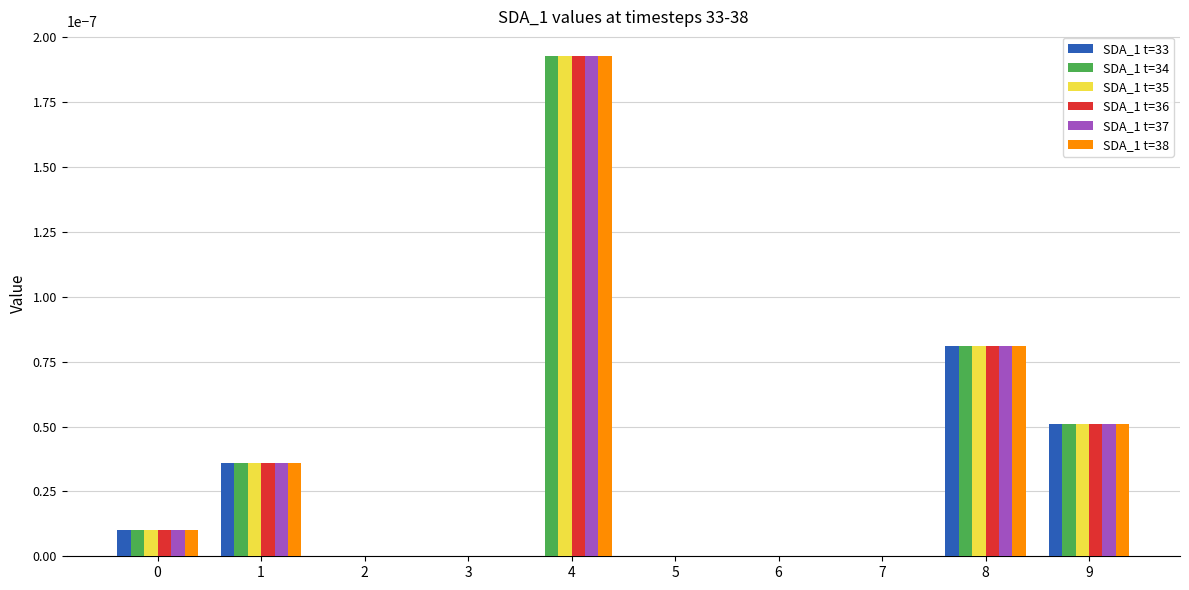

The SDA_1 t=34 series shows 0.0 at 1. True or false?

True